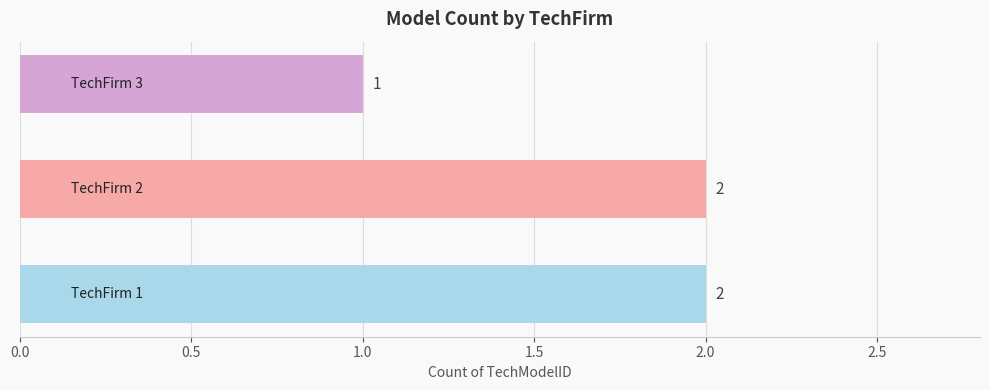

How many series are shown in this chart?

1